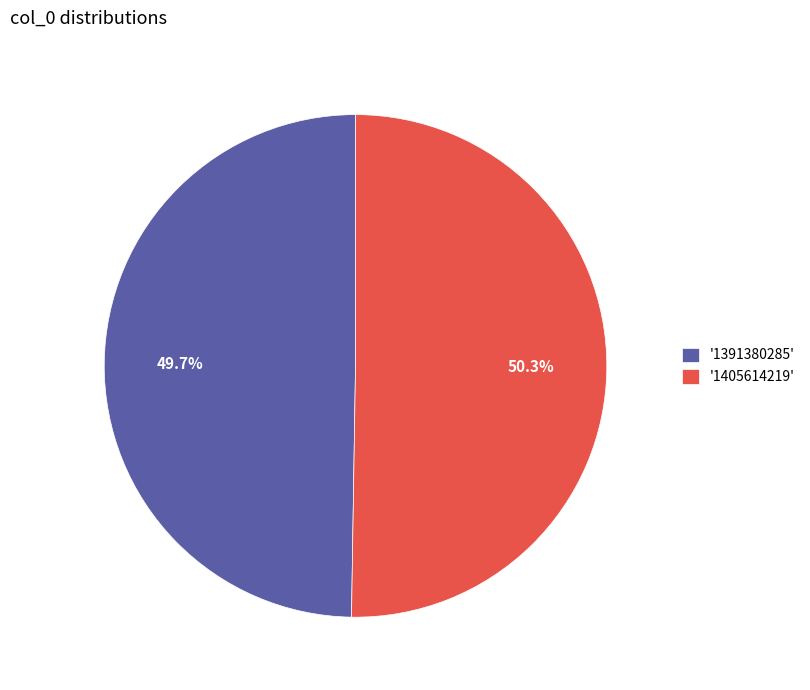

Do '1391380285' and '1405614219' together represent more than half of the pie?

Yes